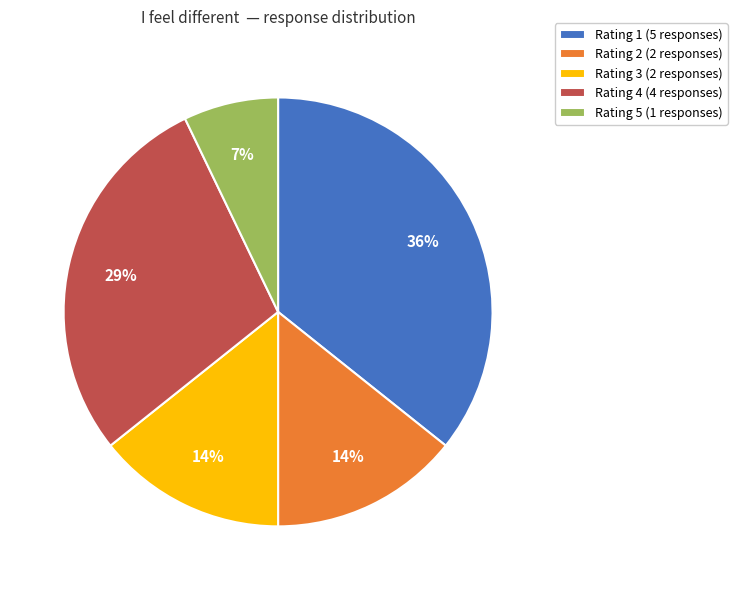

Is it true that Rating 5 (1 responses) is 1% of the pie?

False